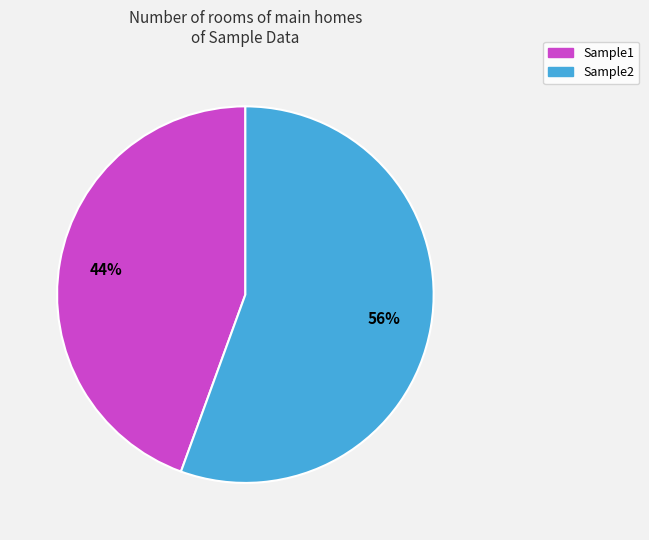

To the nearest percent, what percentage of the pie is Sample2?

56%